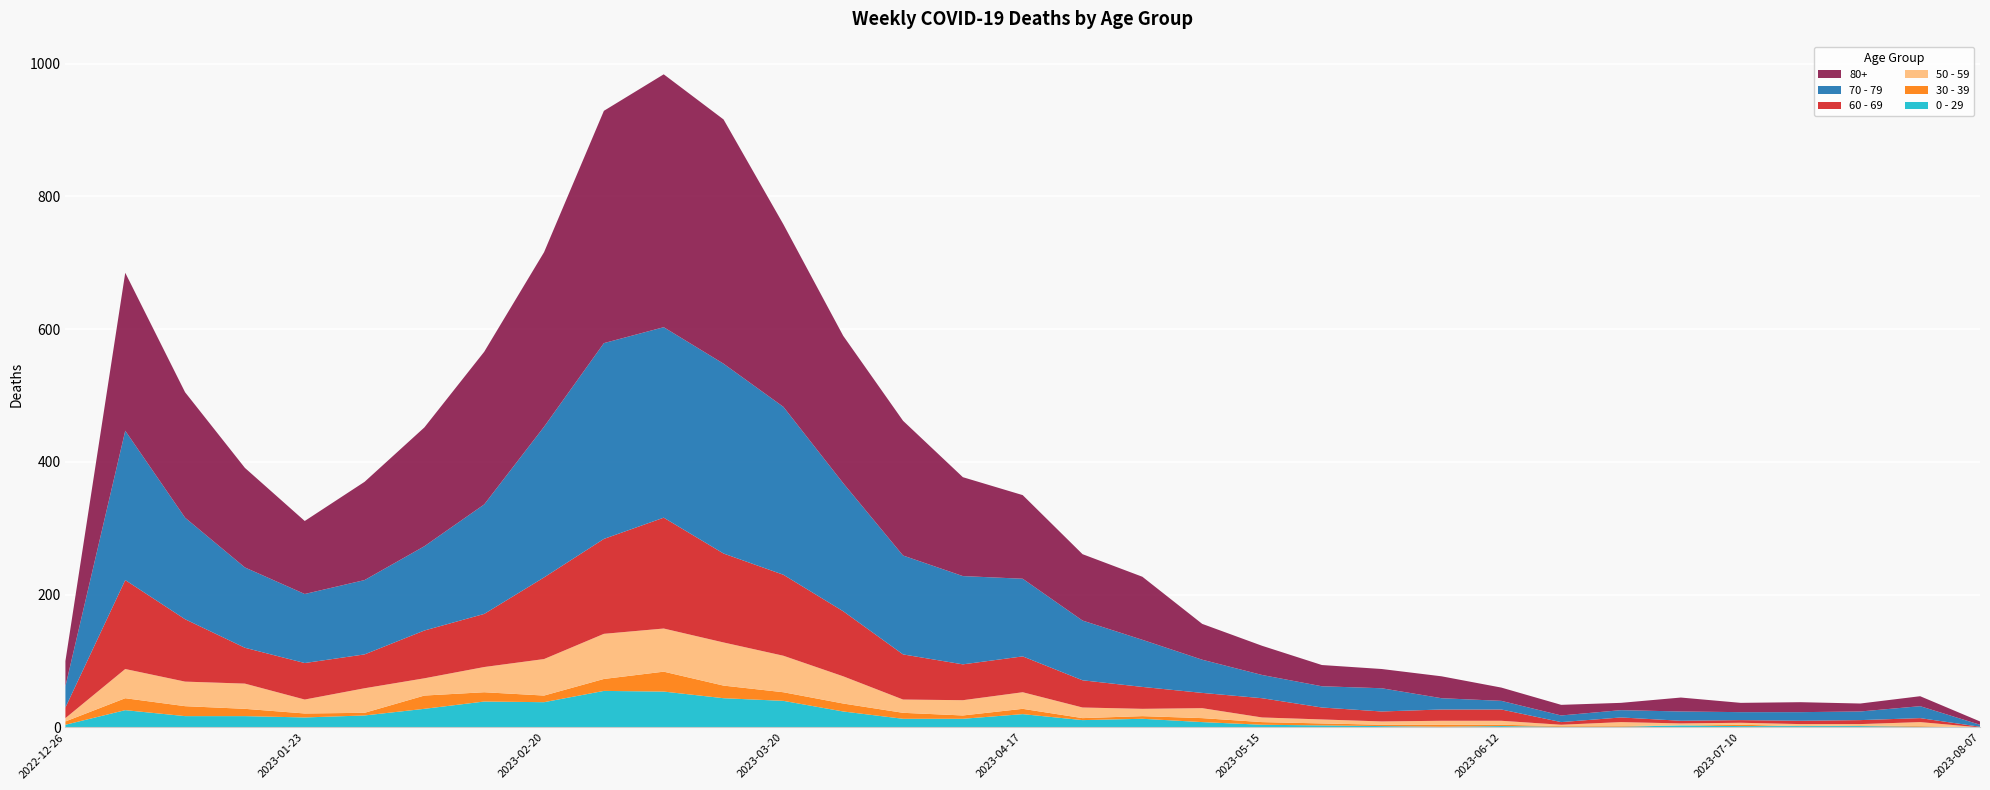

Reading left to right, list all the values displayed in this chart.

0 - 29: 2022-12-26=4	2023-01-02=26	2023-01-09=17	2023-01-16=17	2023-01-23=15	2023-01-30=18	2023-02-06=28	2023-02-13=39	2023-02-20=38	2023-02-27=55	2023-03-06=54	2023-03-13=44	2023-03-20=40	2023-03-27=24	2023-04-03=13	2023-04-10=13	2023-04-17=20	2023-04-24=11	2023-05-01=13	2023-05-08=8	2023-05-15=4	2023-05-22=3	2023-05-29=2	2023-06-05=1	2023-06-12=2	2023-06-19=1	2023-06-26=1	2023-07-03=3	2023-07-10=2	2023-07-17=2	2023-07-24=2	2023-07-31=1	2023-08-07=0
30 - 39: 2022-12-26=5	2023-01-02=18	2023-01-09=15	2023-01-16=11	2023-01-23=6	2023-01-30=4	2023-02-06=20	2023-02-13=14	2023-02-20=10	2023-02-27=18	2023-03-06=30	2023-03-13=19	2023-03-20=13	2023-03-27=12	2023-04-03=9	2023-04-10=5	2023-04-17=8	2023-04-24=3	2023-05-01=4	2023-05-08=6	2023-05-15=4	2023-05-22=3	2023-05-29=2	2023-06-05=3	2023-06-12=2	2023-06-19=1	2023-06-26=1	2023-07-03=0	2023-07-10=2	2023-07-17=0	2023-07-24=1	2023-07-31=1	2023-08-07=0
50 - 59: 2022-12-26=5	2023-01-02=44	2023-01-09=37	2023-01-16=38	2023-01-23=21	2023-01-30=37	2023-02-06=26	2023-02-13=38	2023-02-20=55	2023-02-27=68	2023-03-06=65	2023-03-13=65	2023-03-20=55	2023-03-27=41	2023-04-03=20	2023-04-10=23	2023-04-17=25	2023-04-24=16	2023-05-01=11	2023-05-08=15	2023-05-15=7	2023-05-22=6	2023-05-29=5	2023-06-05=6	2023-06-12=6	2023-06-19=2	2023-06-26=6	2023-07-03=3	2023-07-10=3	2023-07-17=3	2023-07-24=2	2023-07-31=6	2023-08-07=0
60 - 69: 2022-12-26=16	2023-01-02=134	2023-01-09=94	2023-01-16=54	2023-01-23=55	2023-01-30=51	2023-02-06=72	2023-02-13=80	2023-02-20=123	2023-02-27=143	2023-03-06=167	2023-03-13=134	2023-03-20=122	2023-03-27=98	2023-04-03=68	2023-04-10=54	2023-04-17=54	2023-04-24=41	2023-05-01=33	2023-05-08=23	2023-05-15=29	2023-05-22=18	2023-05-29=15	2023-06-05=17	2023-06-12=17	2023-06-19=4	2023-06-26=7	2023-07-03=4	2023-07-10=4	2023-07-17=5	2023-07-24=6	2023-07-31=6	2023-08-07=1
70 - 79: 2022-12-26=32	2023-01-02=225	2023-01-09=153	2023-01-16=121	2023-01-23=104	2023-01-30=112	2023-02-06=127	2023-02-13=165	2023-02-20=227	2023-02-27=295	2023-03-06=287	2023-03-13=286	2023-03-20=253	2023-03-27=193	2023-04-03=149	2023-04-10=133	2023-04-17=117	2023-04-24=90	2023-05-01=71	2023-05-08=50	2023-05-15=35	2023-05-22=32	2023-05-29=35	2023-06-05=17	2023-06-12=13	2023-06-19=10	2023-06-26=11	2023-07-03=14	2023-07-10=12	2023-07-17=13	2023-07-24=13	2023-07-31=18	2023-08-07=3
80+: 2022-12-26=38	2023-01-02=238	2023-01-09=189	2023-01-16=150	2023-01-23=110	2023-01-30=148	2023-02-06=179	2023-02-13=230	2023-02-20=263	2023-02-27=350	2023-03-06=381	2023-03-13=368	2023-03-20=275	2023-03-27=222	2023-04-03=203	2023-04-10=149	2023-04-17=126	2023-04-24=100	2023-05-01=95	2023-05-08=54	2023-05-15=44	2023-05-22=32	2023-05-29=29	2023-06-05=33	2023-06-12=20	2023-06-19=16	2023-06-26=11	2023-07-03=21	2023-07-10=14	2023-07-17=15	2023-07-24=12	2023-07-31=15	2023-08-07=5